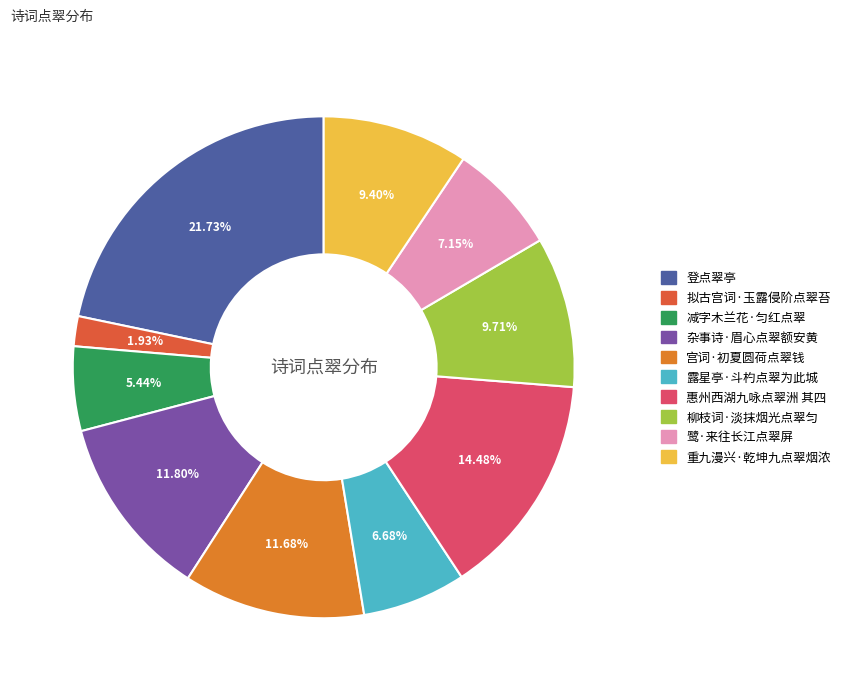

Is there any slice that represents more than half of the pie?

No